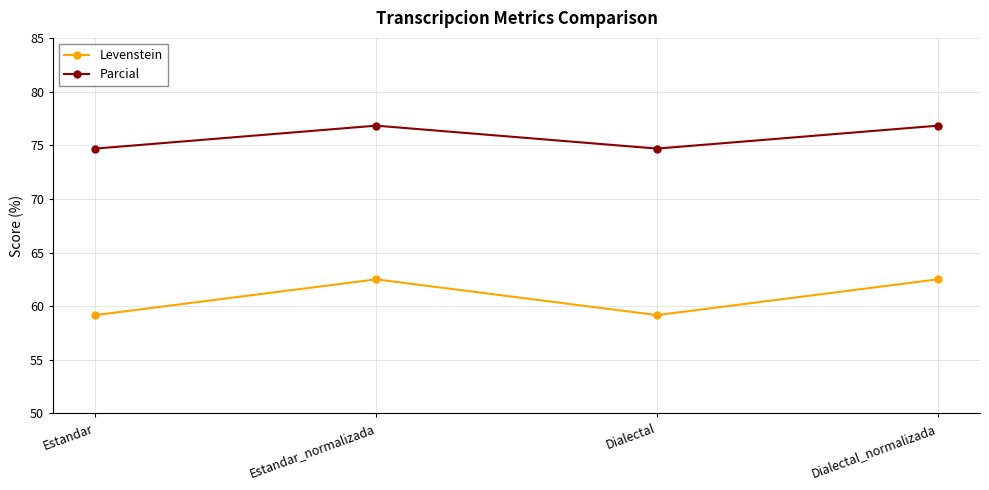

The value of Levenstein at Dialectal is 59.2. True or false?

True